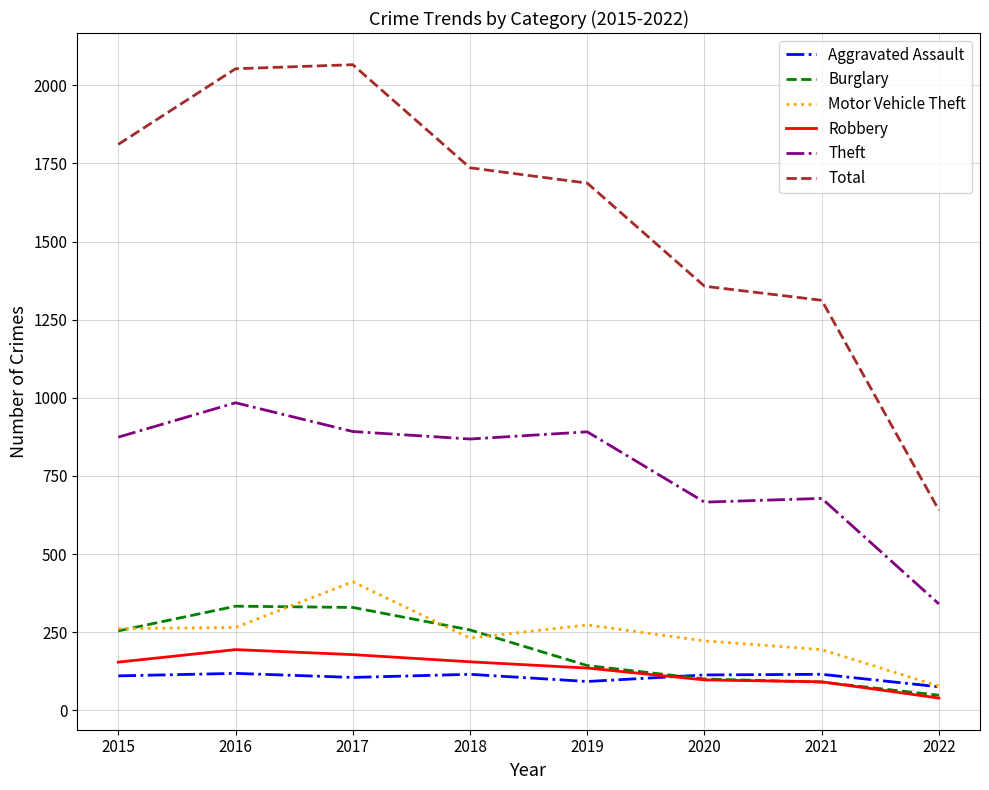

What is the average value of the Aggravated Assault series?

105